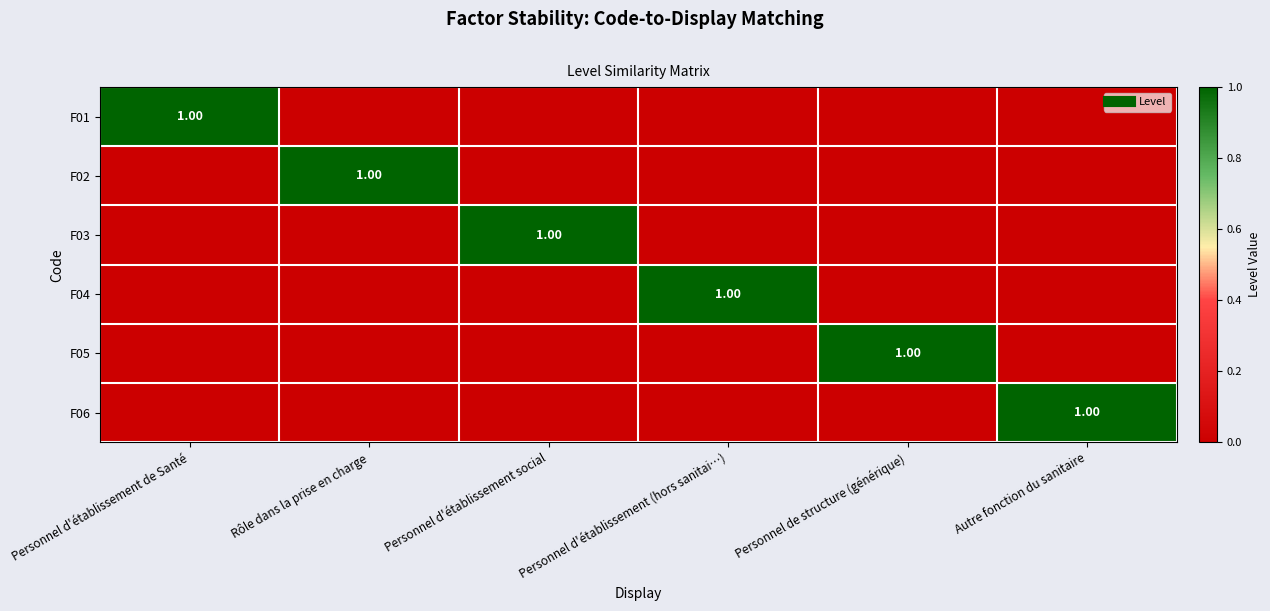

The value of F03 at Rôle dans la prise en charge is 0. True or false?

True